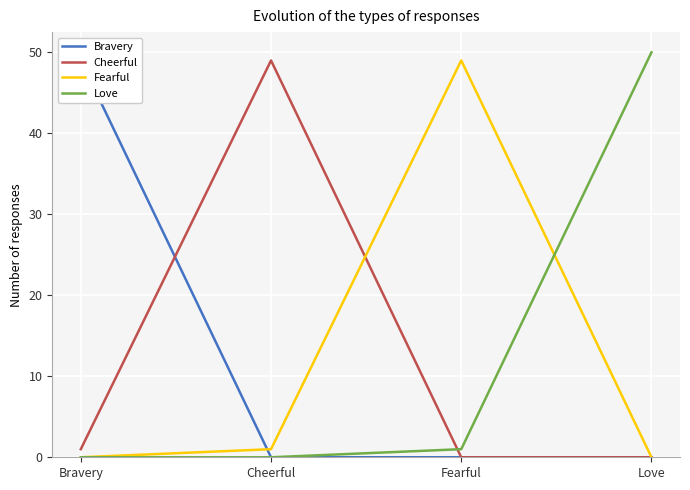

What is the label of the 1st point from the left?

Bravery